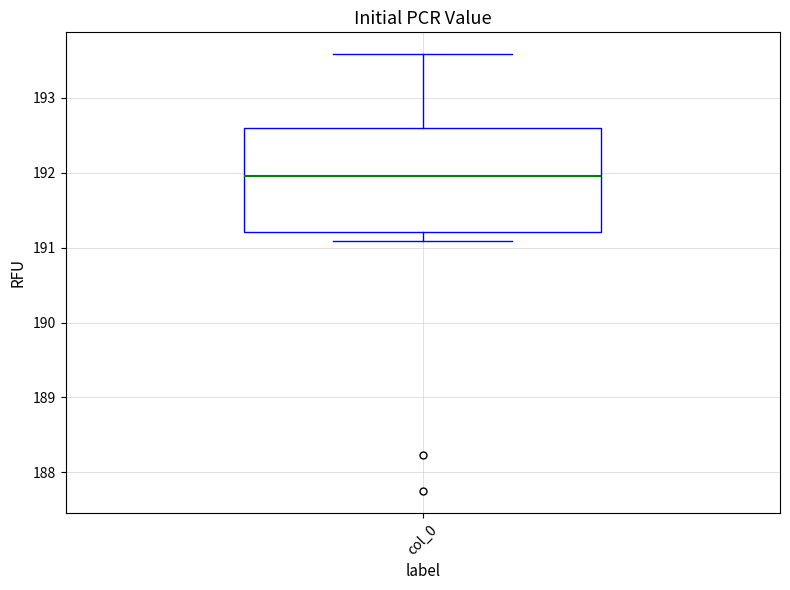

Read this box plot against the y-axis: the position of the median line, the range covered by the box, and the ends of both whiskers. The values are not printed on the chart, so give them approximately, as read against the axis.

median 192.0, box 191.2 to 192.6, whiskers 191.1 to 193.6